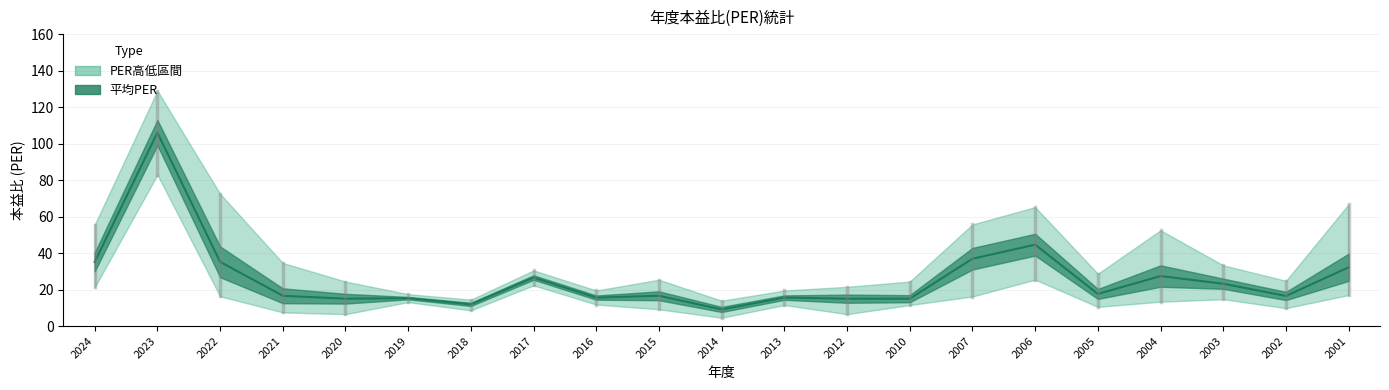

What is the difference between the maximum and minimum values?

96.9